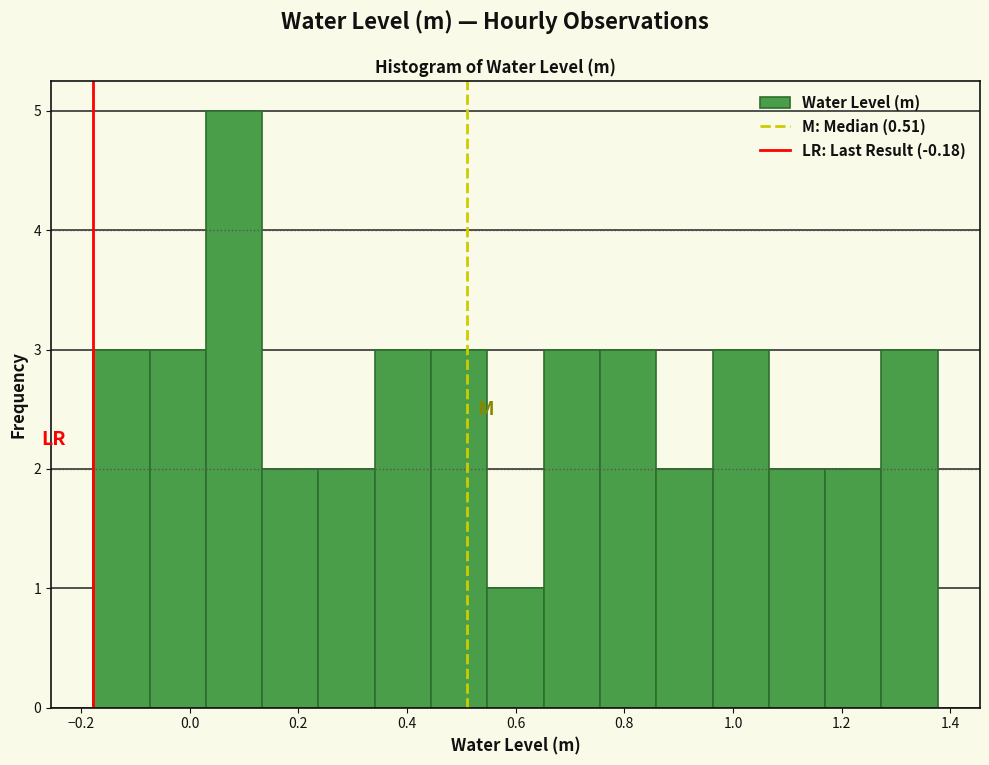

Reading left to right, transcribe this chart: for each bar, give the range it covers on the x-axis and its height. Neither the bar edges nor the heights are printed on the chart, so give them approximately, as read against the axes.

-0.18 to -0.08: 3
-0.08 to 0.02: 3
0.02 to 0.14: 5
0.14 to 0.24: 2
0.24 to 0.34: 2
0.34 to 0.44: 3
0.44 to 0.54: 3
0.54 to 0.66: 1
0.66 to 0.76: 3
0.76 to 0.86: 3
0.86 to 0.96: 2
0.96 to 1.06: 3
1.06 to 1.16: 2
1.16 to 1.28: 2
1.28 to 1.38: 3